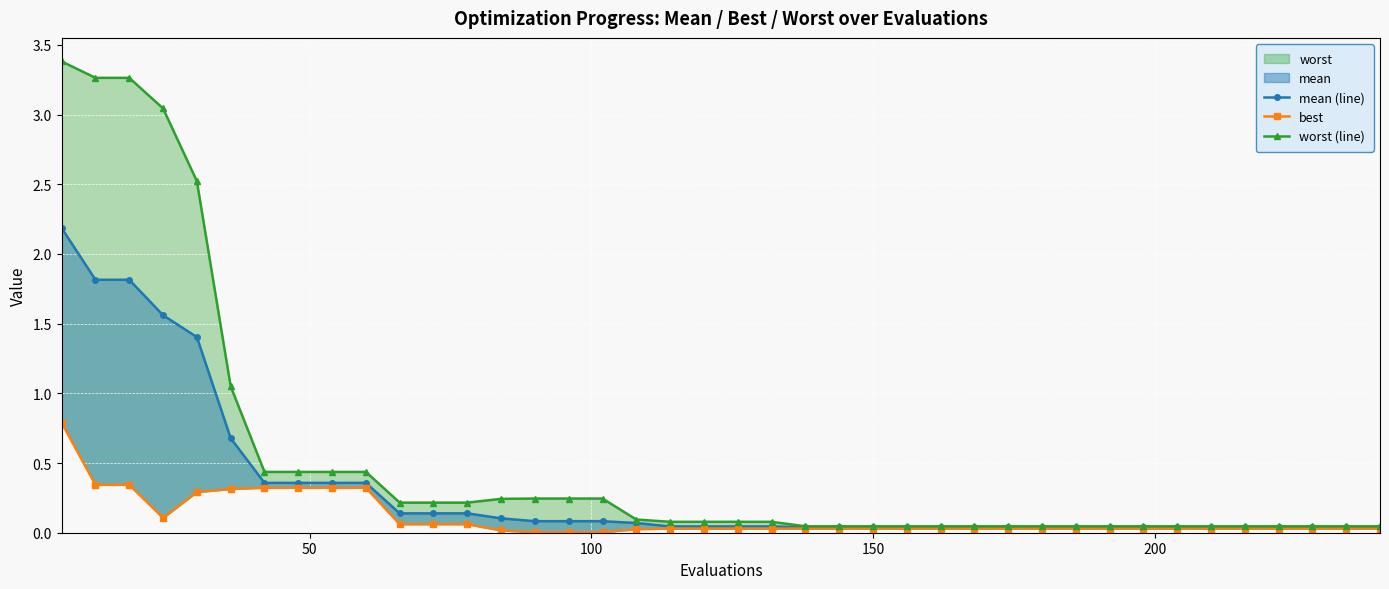

How many series are shown in this chart?

3